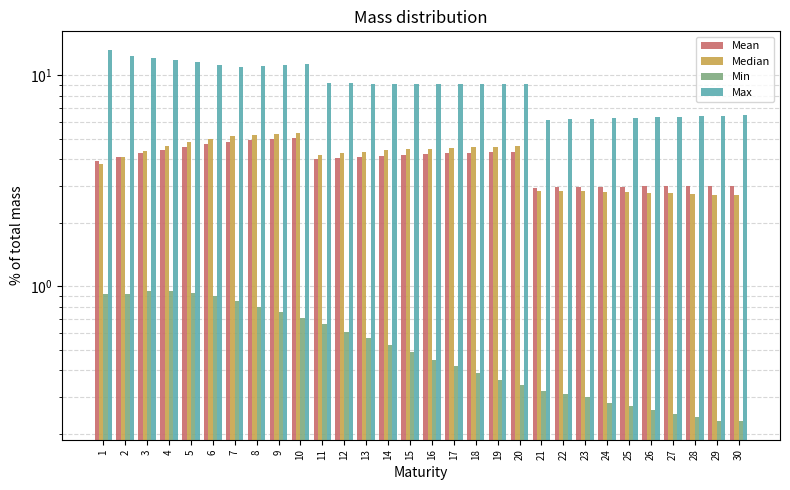

How many bars are there in each group?

4